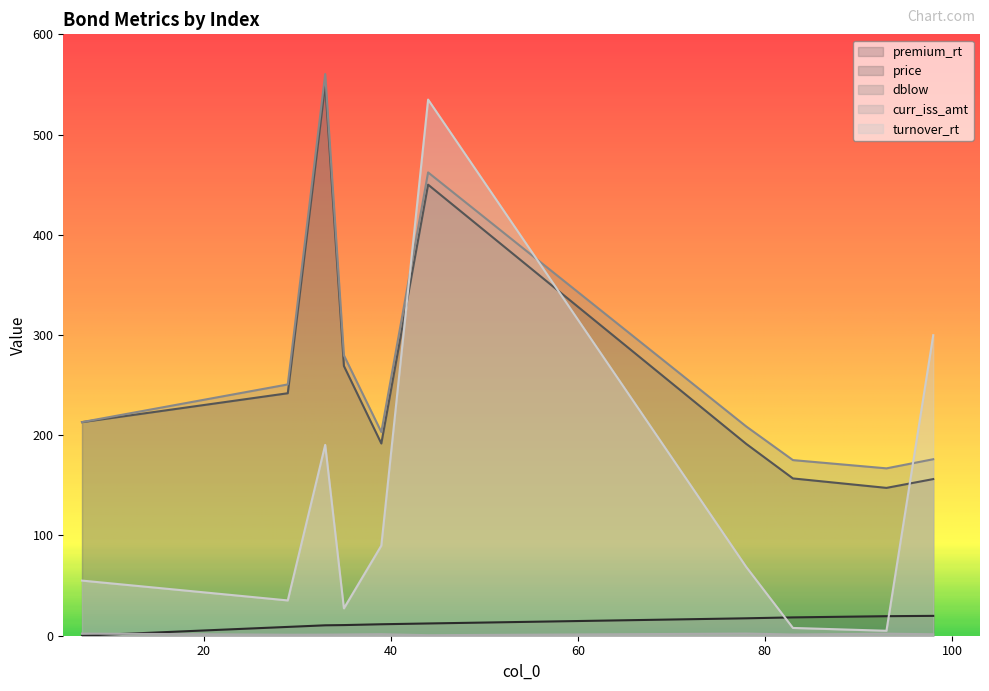

How many lines are shown in the chart?

5